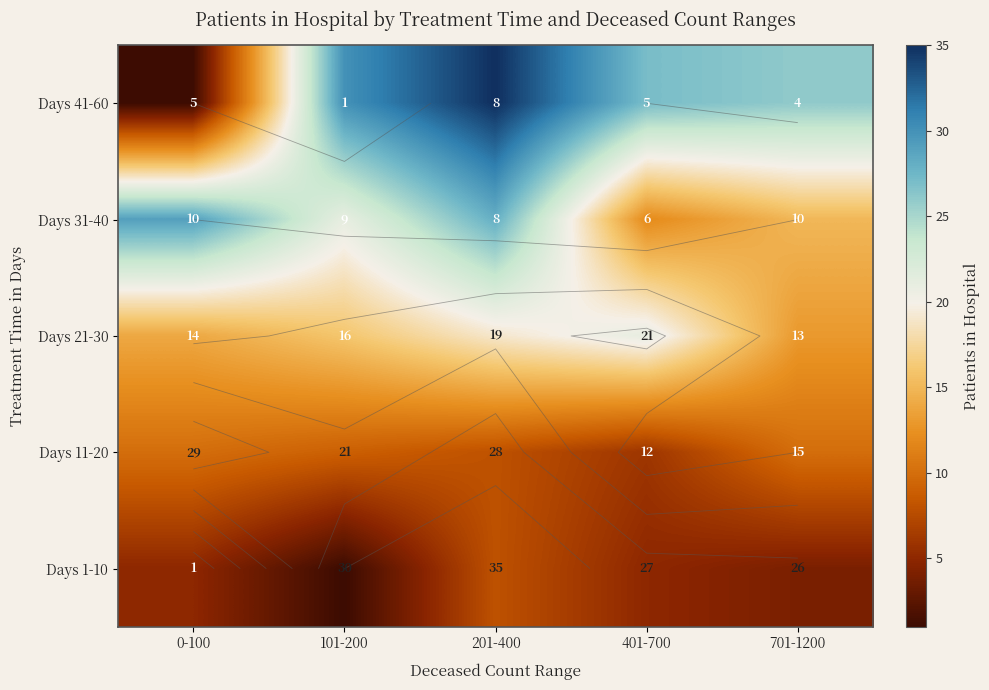

At which category does the chart reach its minimum across all series?

0-100